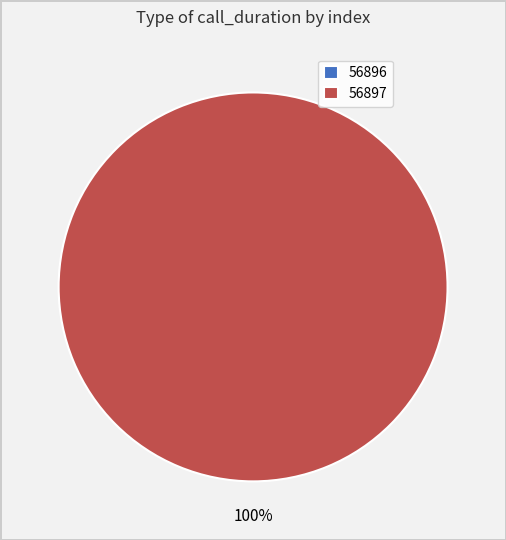

The 56896 slice represents 0% of the pie. True or false?

True